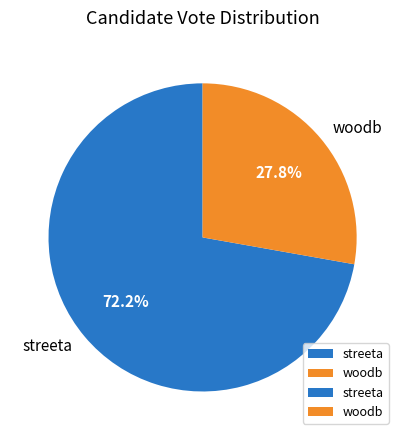

Count the number of slices in the pie.

2